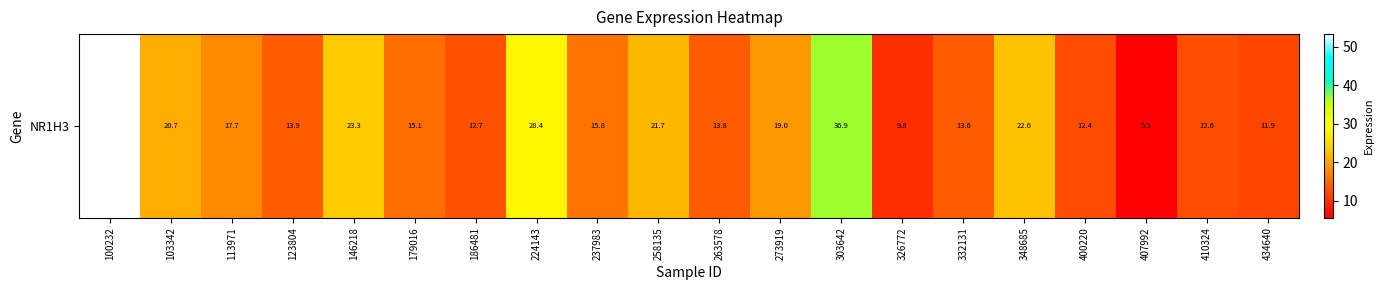

Which label corresponds to the largest value in the chart?

100232